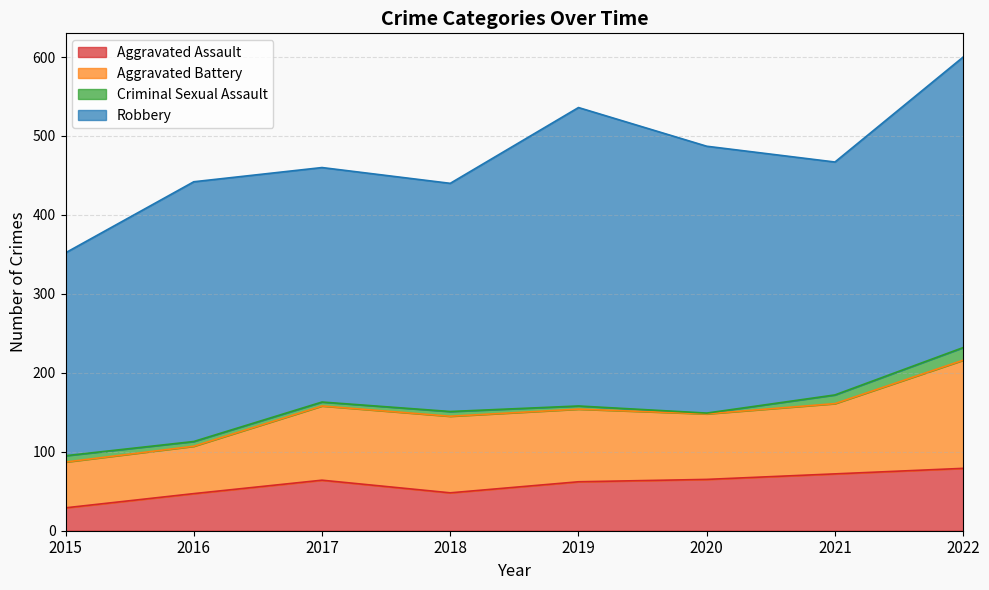

Reading right to left, list all the values displayed in this chart.

Aggravated Assault: 2022=79	2021=72	2020=65	2019=62	2018=48	2017=64	2016=47	2015=29
Aggravated Battery: 2022=137	2021=89	2020=83	2019=92	2018=97	2017=94	2016=60	2015=58
Criminal Sexual Assault: 2022=16	2021=11	2020=1	2019=4	2018=6	2017=5	2016=6	2015=8
Robbery: 2022=368	2021=295	2020=338	2019=378	2018=289	2017=297	2016=329	2015=257